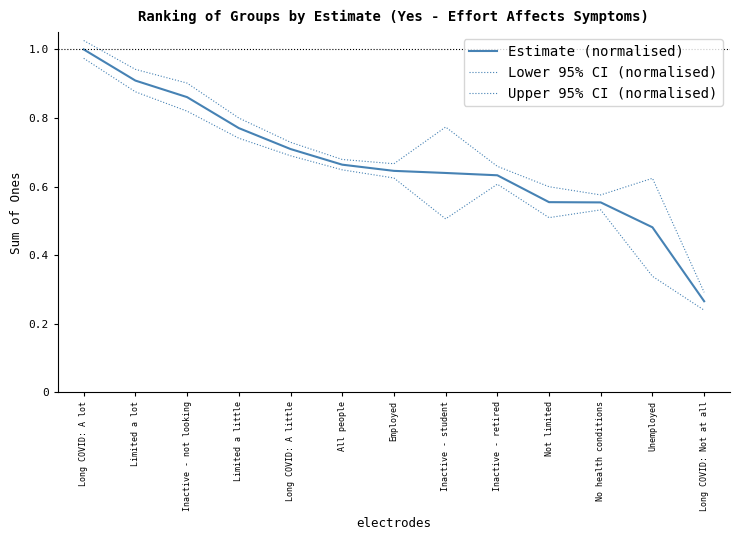

Which series has the largest total across all categories?

Upper 95% CI (normalised)